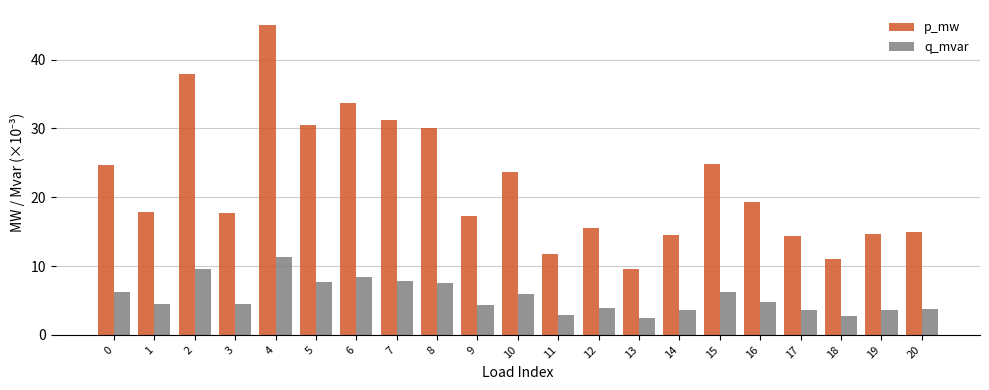

At how many categories does at least one series exceed 5?

21